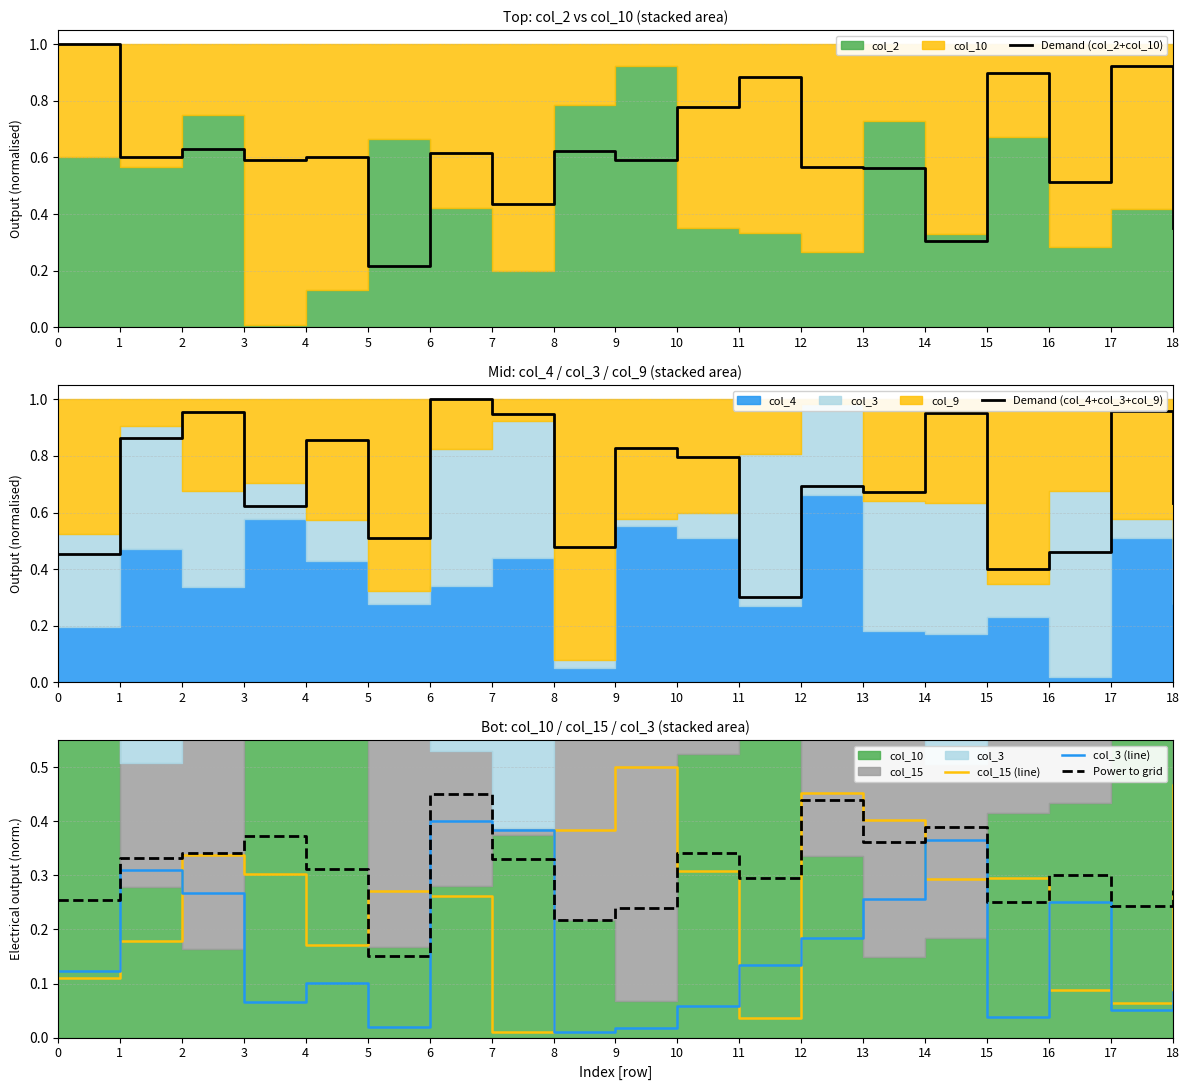

In Demand (col_4+col_3+col_9), how many points are higher than both neighbors (excluding endpoints)?

7